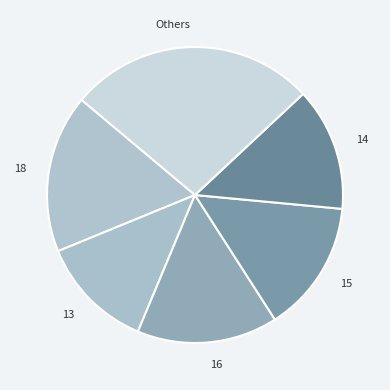

True or false: Others accounts for 27% of the total.

True